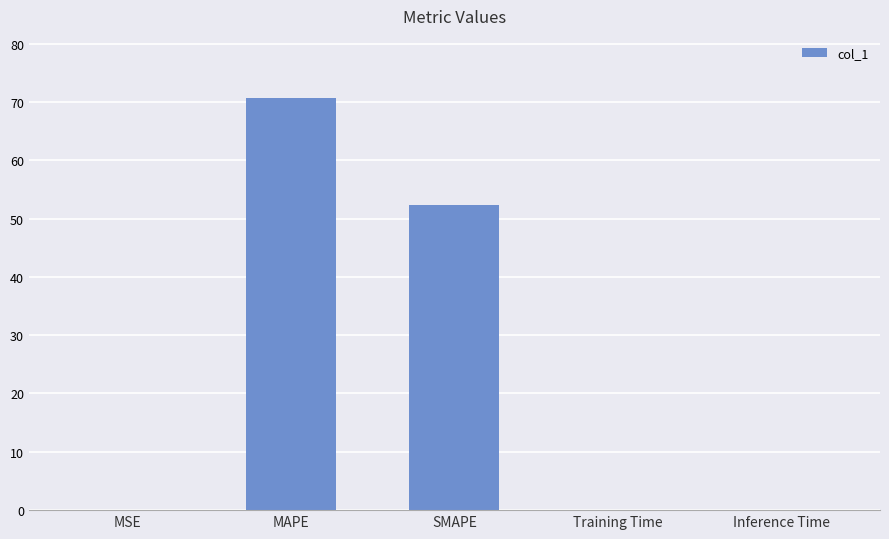

Between Inference Time and MAPE, which is larger?

MAPE